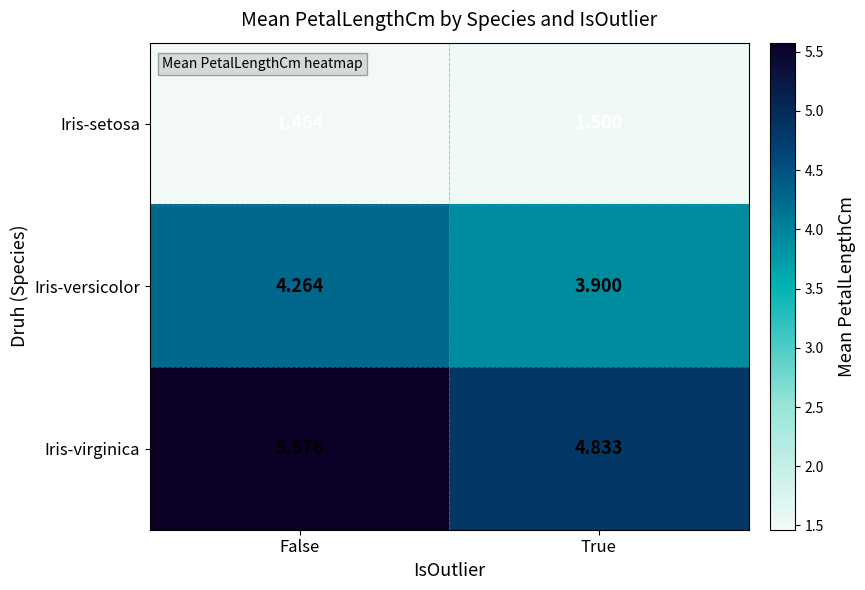

At which label is Iris-virginica closest to 5?

True